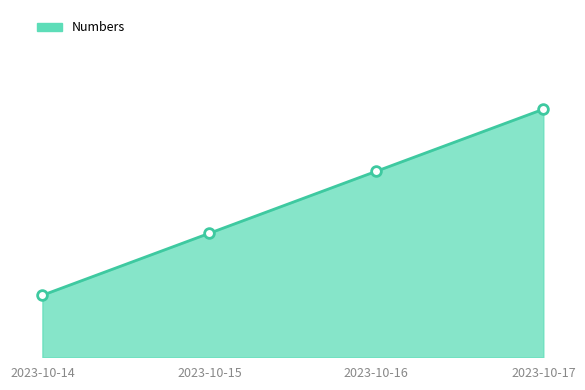

Does the chart display data point markers on the line(s)?

No